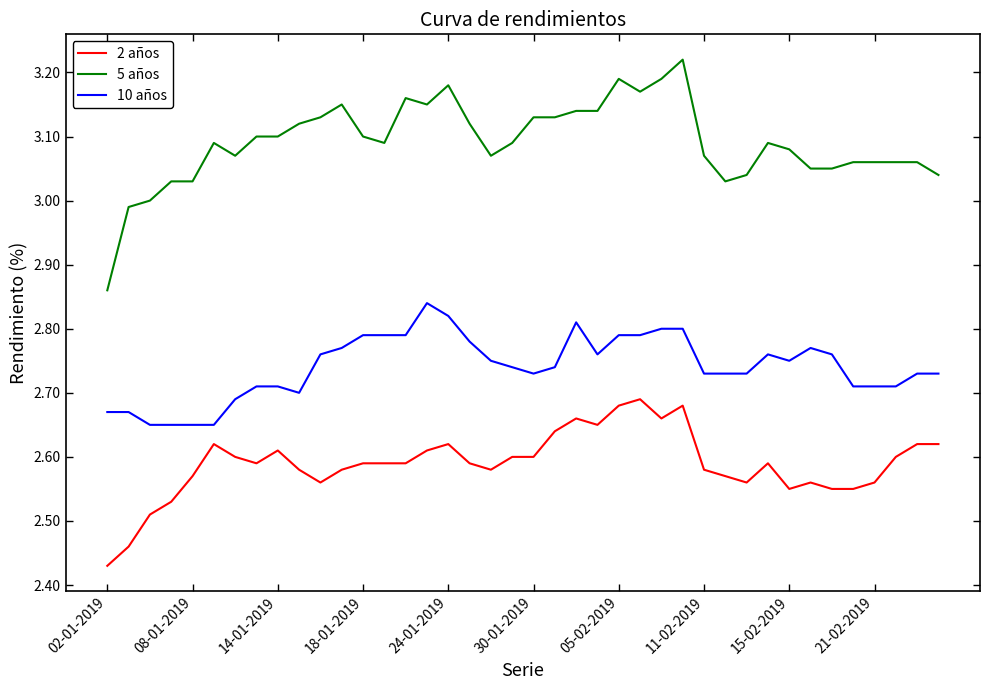

Which series has the largest total across all categories?

5 años